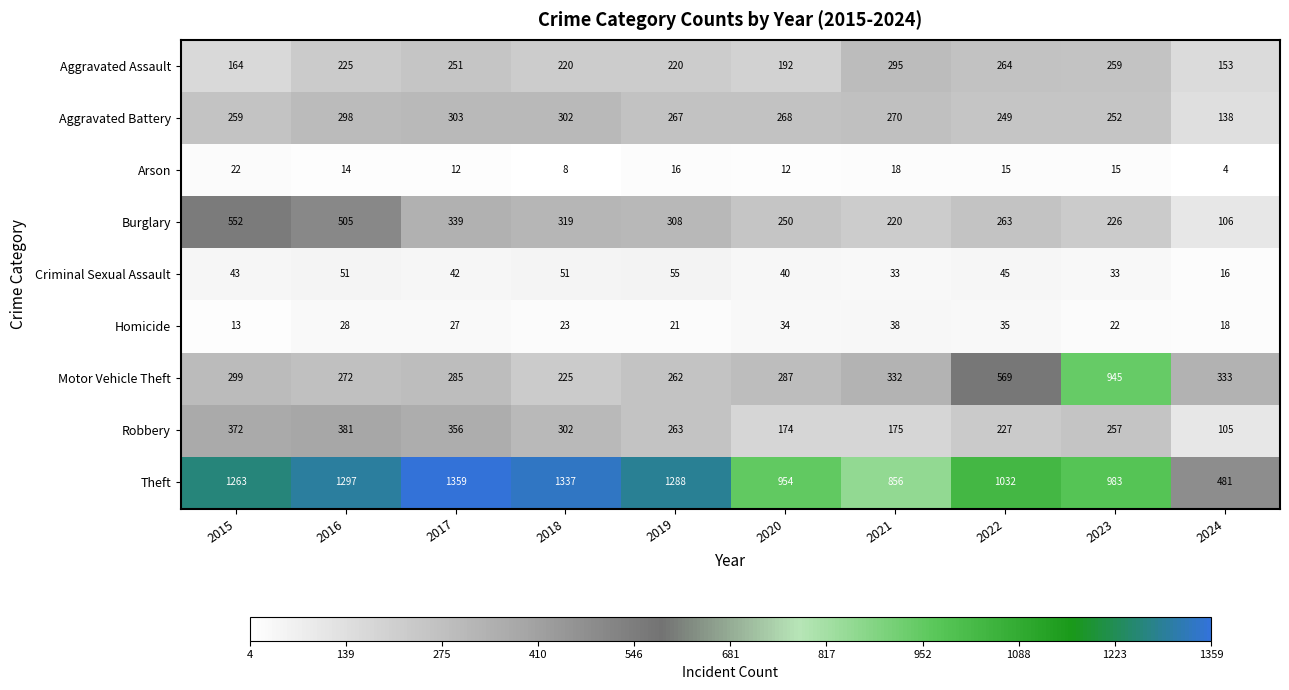

The value of Theft at 2019 is 2162. True or false?

False